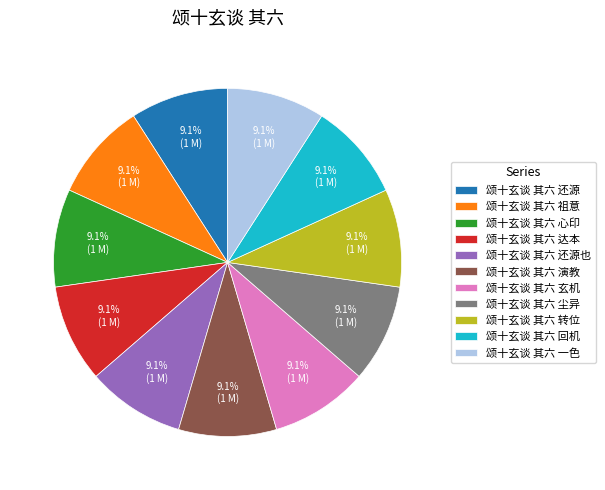

Combined, what portion of the pie is 颂十玄谈 其六 达本 and 颂十玄谈 其六 回机?

18.2%